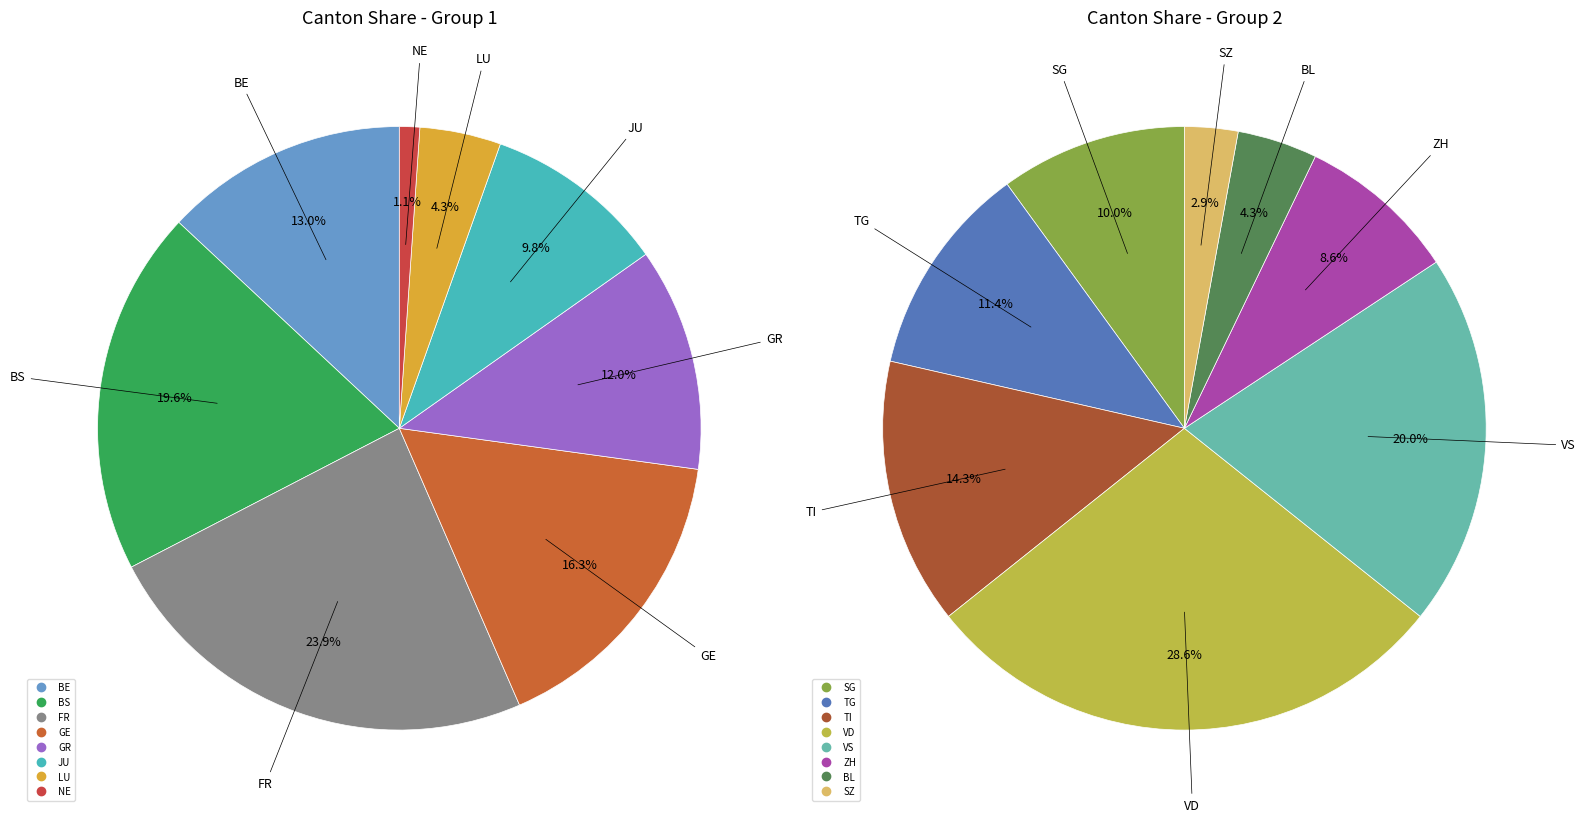

True or false: NW accounts for 1% of the total.

False